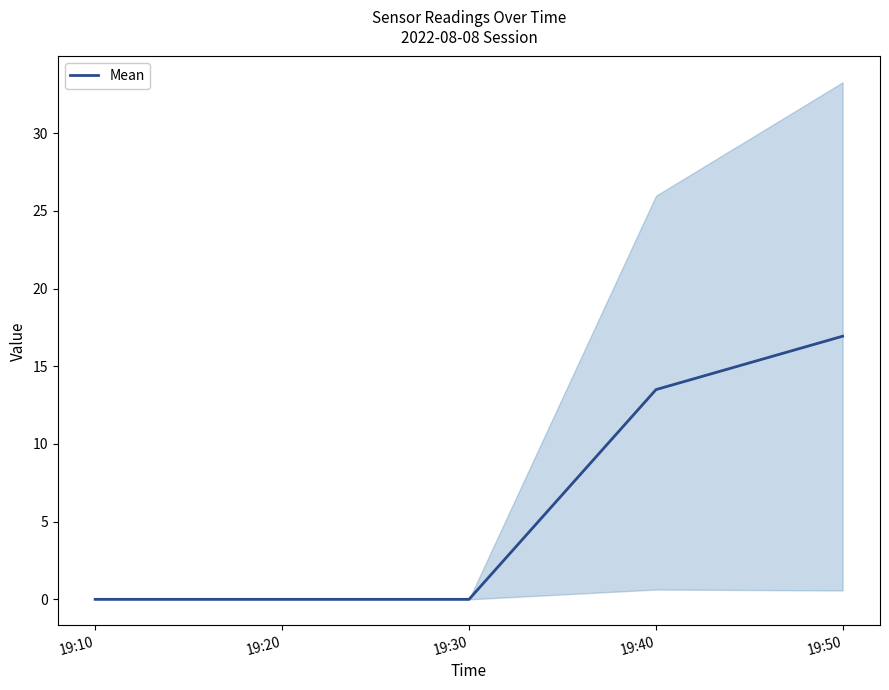

What is the change in value from 19:10 to 19:40?

+13.5